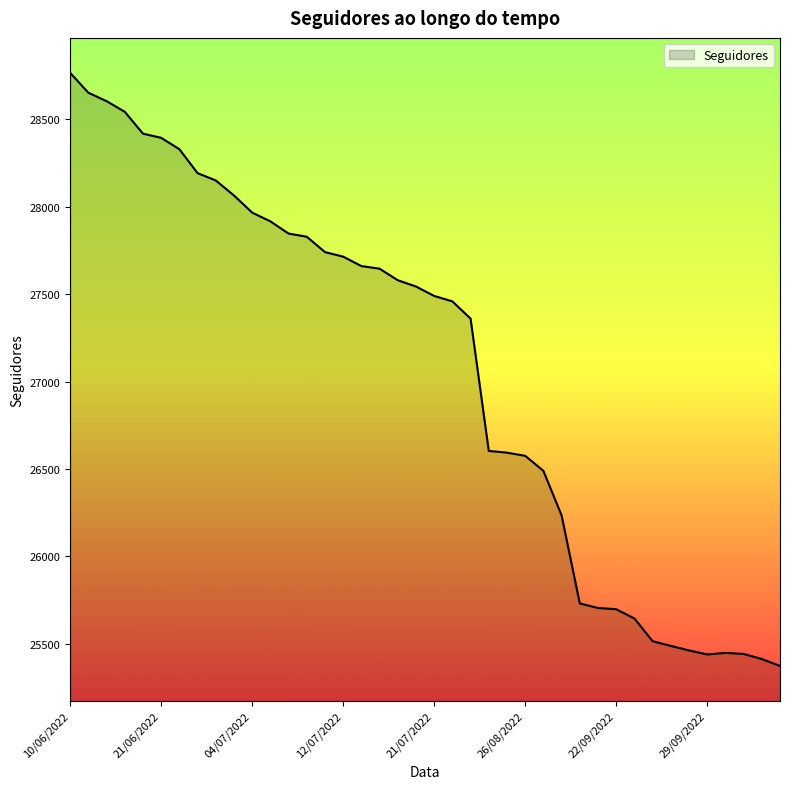

What is the maximum value shown in the chart?

28767